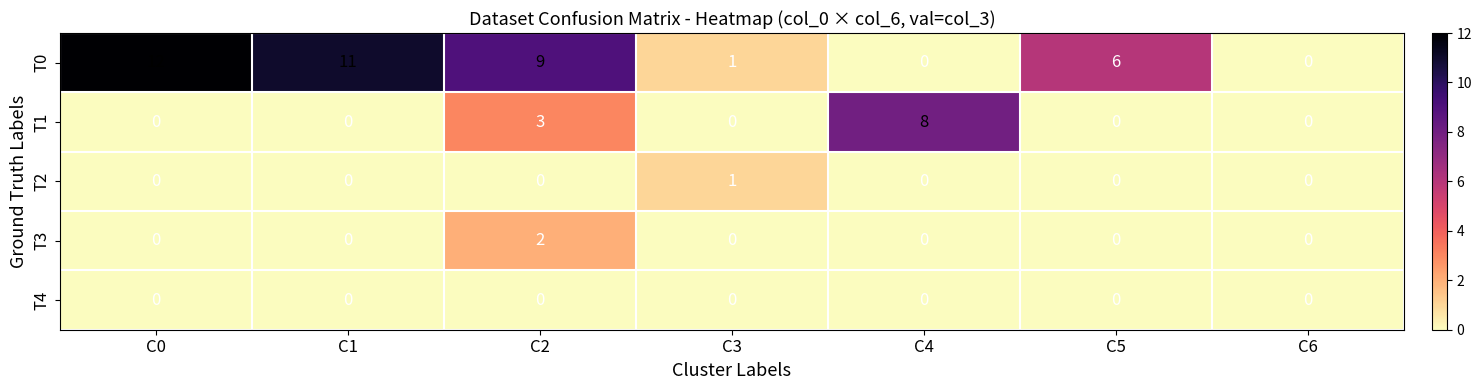

List the series in order of their peak value, highest first.

T0, T1, T3, T2, T4